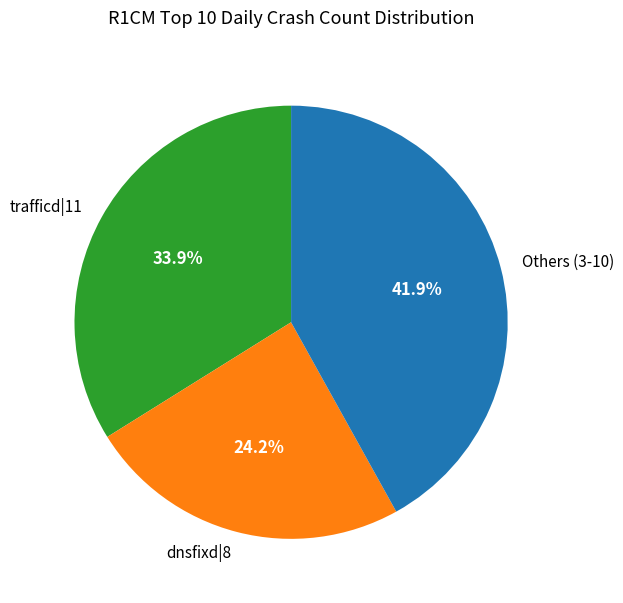

Does any single category account for the majority?

No